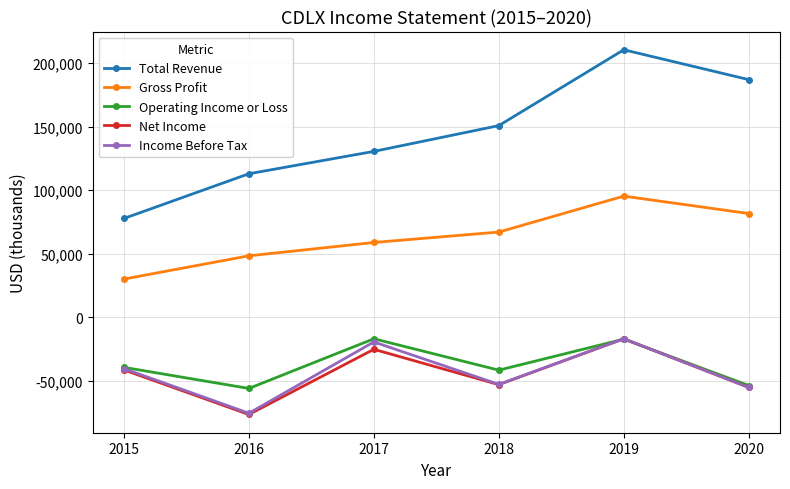

In Net Income, how many points are lower than both neighbors (excluding endpoints)?

2